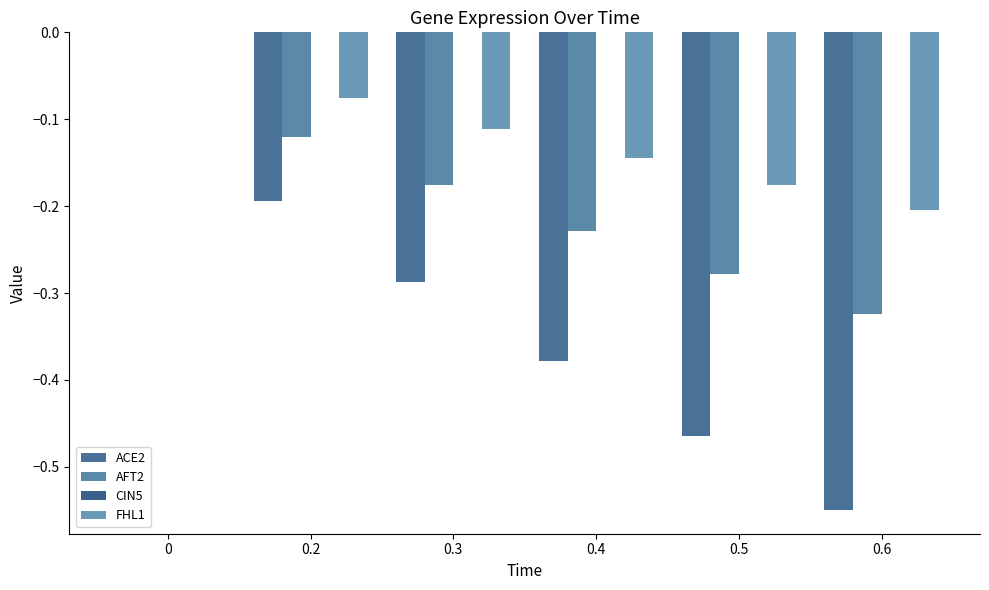

List the series in order of their peak value, lowest first.

ACE2, AFT2, CIN5, FHL1